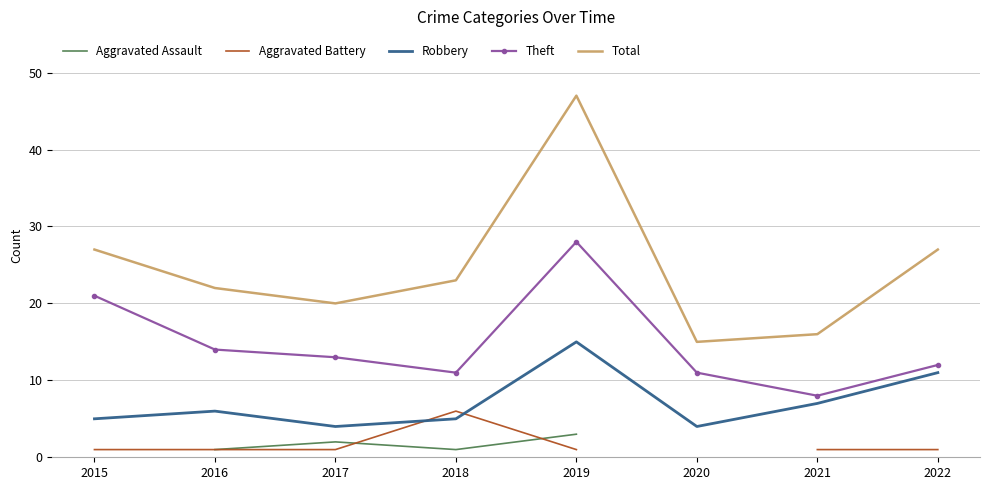

Is the value of Aggravated Assault at 2020 greater than the value of Robbery at 2022?

No